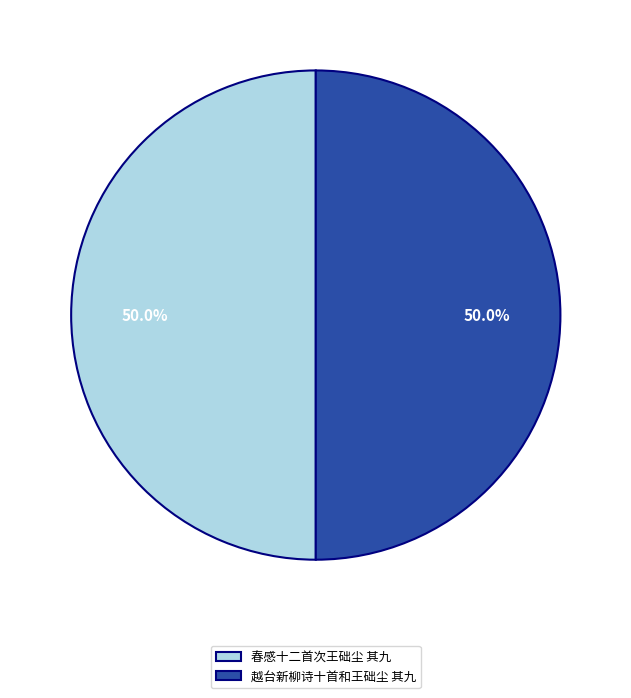

To the nearest percent, what is the average slice percentage?

50%